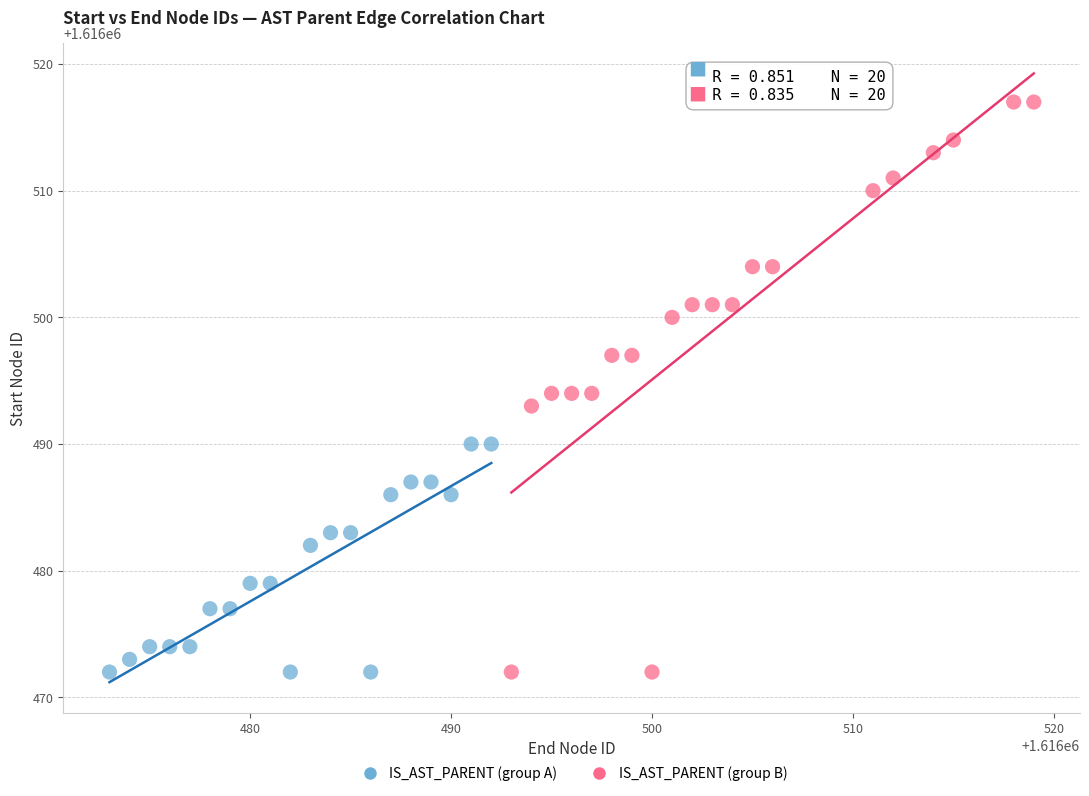

Which series contains the highest Y value?

IS_AST_PARENT (group B)